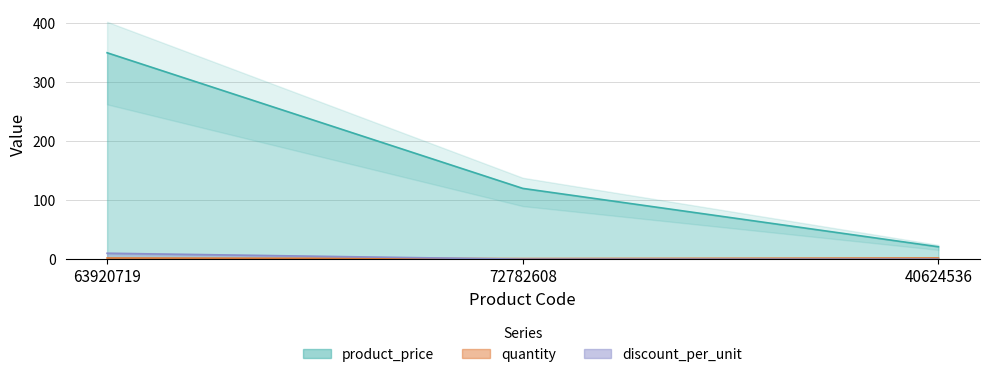

Rank the series by their maximum value, from lowest to highest.

quantity, discount_per_unit, product_price